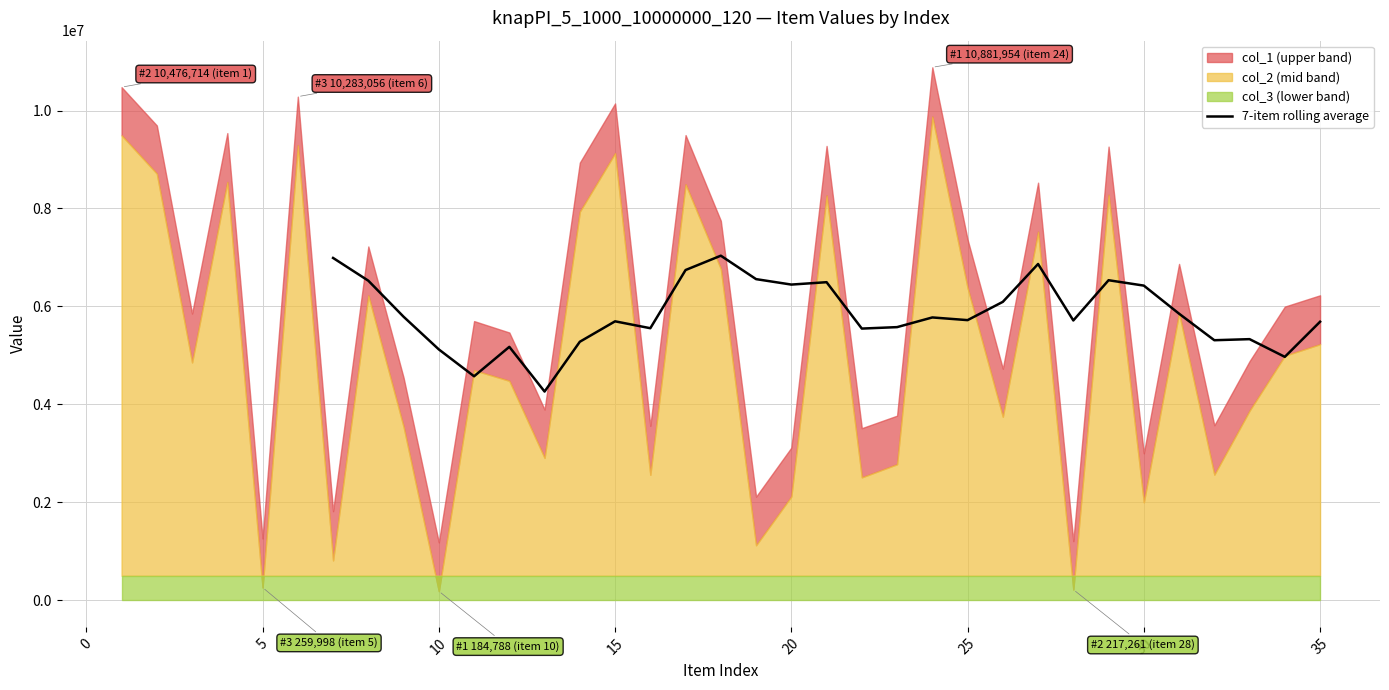

How many points are higher than both their immediate neighbors (excluding endpoints)?

8